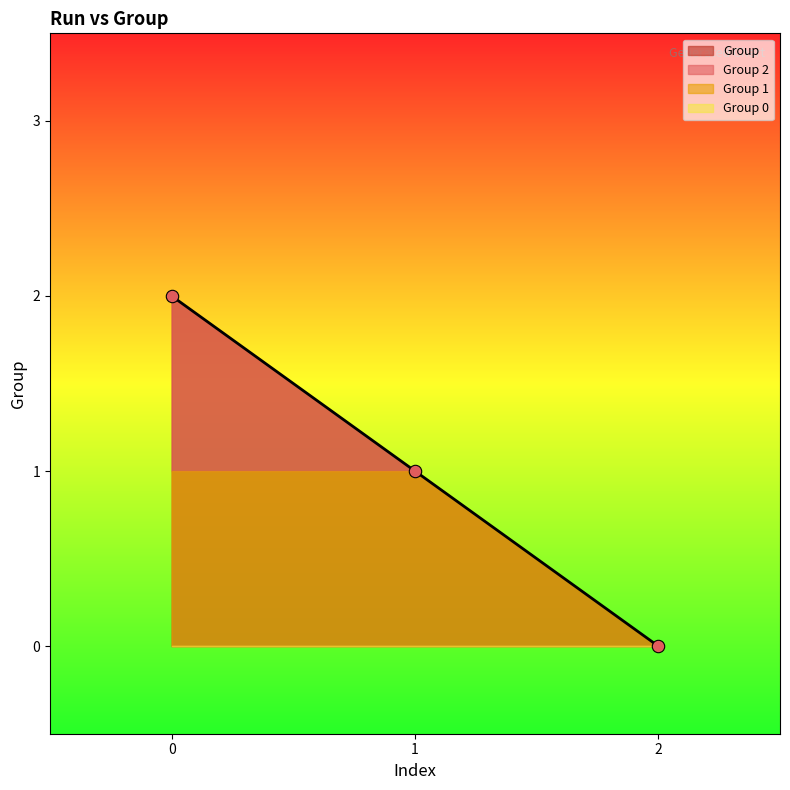

Which series contains the lowest Y value?

Group 0